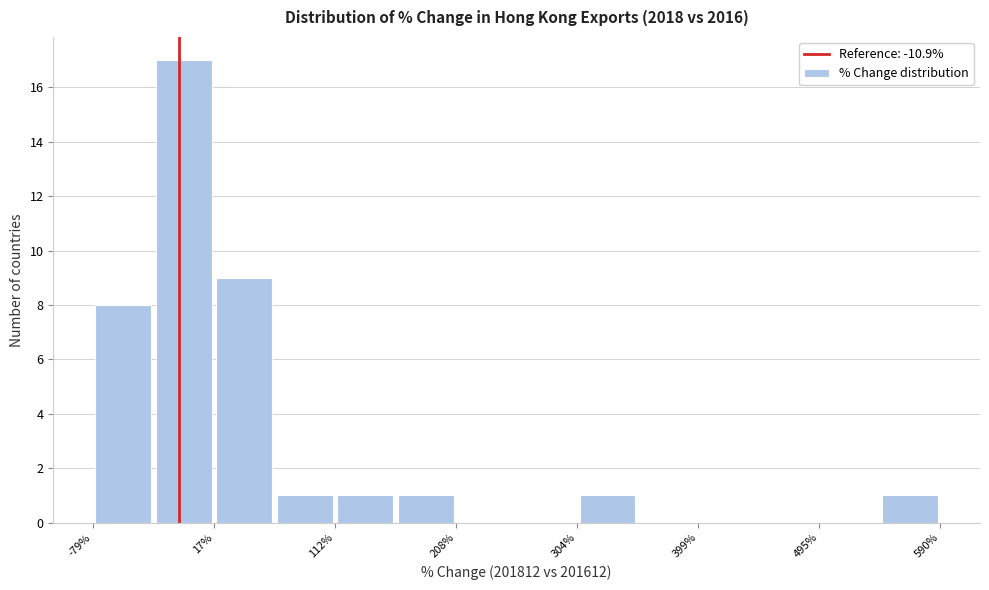

Reading left to right, transcribe this chart: for each bar, give the range it covers on the x-axis and its height. Neither the bar edges nor the heights are printed on the chart, so give them approximately, as read against the axes.

-80 to -30: 8
-30 to 20: 17
20 to 60: 9
60 to 110: 1
110 to 160: 1
160 to 210: 1
210 to 260: 0
260 to 300: 0
300 to 350: 1
350 to 400: 0
400 to 450: 0
450 to 490: 0
490 to 540: 0
540 to 590: 1